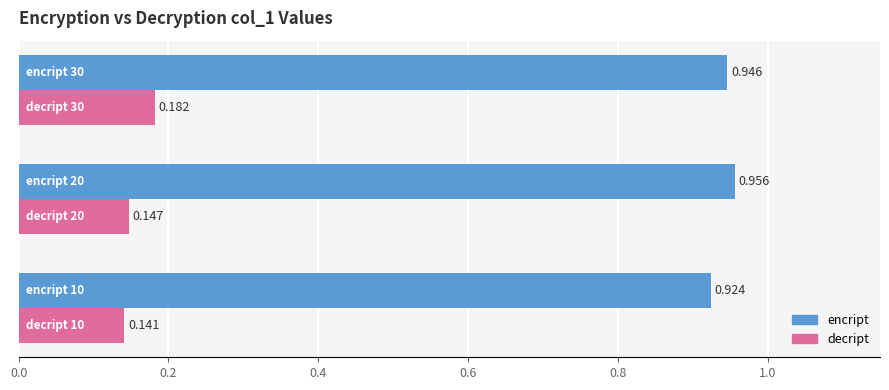

Which series has the widest spread of values?

decript